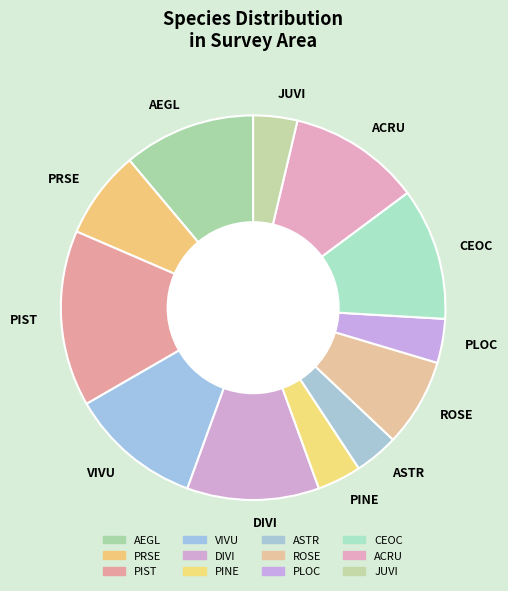

The AEGL slice represents 11% of the pie. True or false?

True